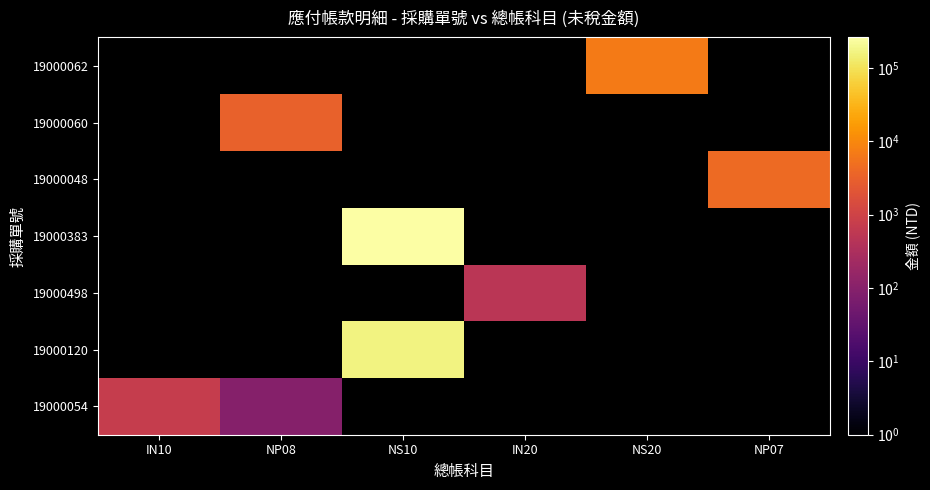

What is the difference between the highest and lowest values at IN20?

507